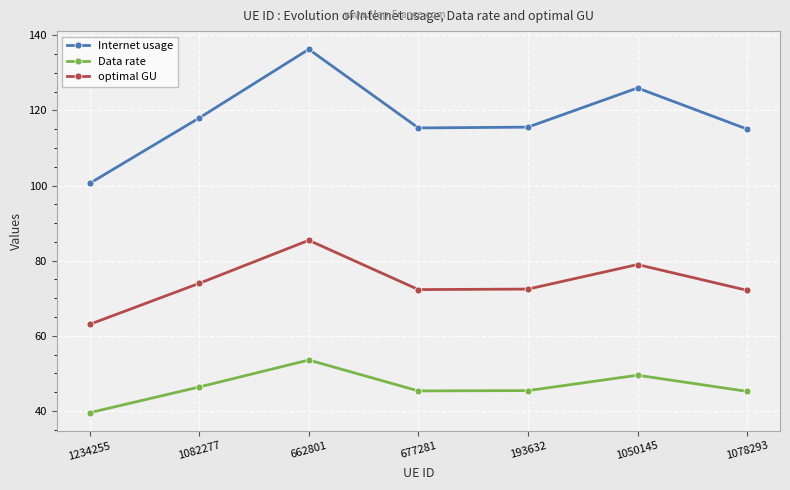

How many lines are shown in the chart?

3